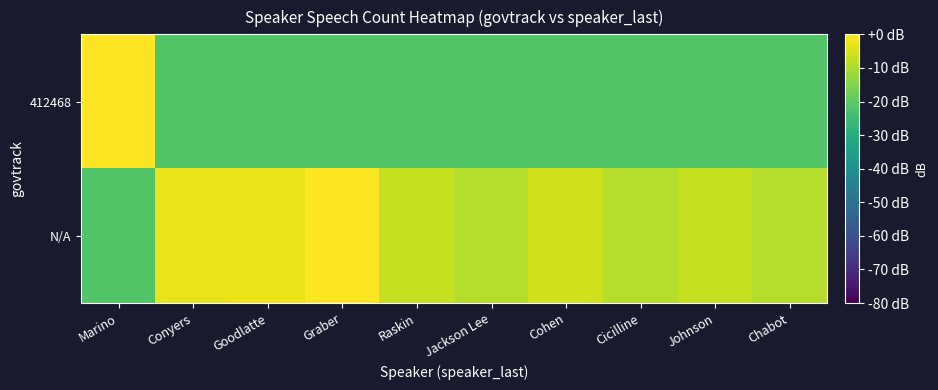

Reading left to right, list all the values displayed in this chart.

412468: Marino=0.0	Conyers=-21.8	Goodlatte=-21.8	Graber=-21.8	Raskin=-21.8	Jackson Lee=-21.8	Cohen=-21.8	Cicilline=-21.8	Johnson=-21.8	Chabot=-21.8
N/A: Marino=-21.8	Conyers=-2.7	Goodlatte=-2.2	Graber=-0.3	Raskin=-7.0	Jackson Lee=-8.8	Cohen=-5.7	Cicilline=-8.8	Johnson=-7.0	Chabot=-8.8